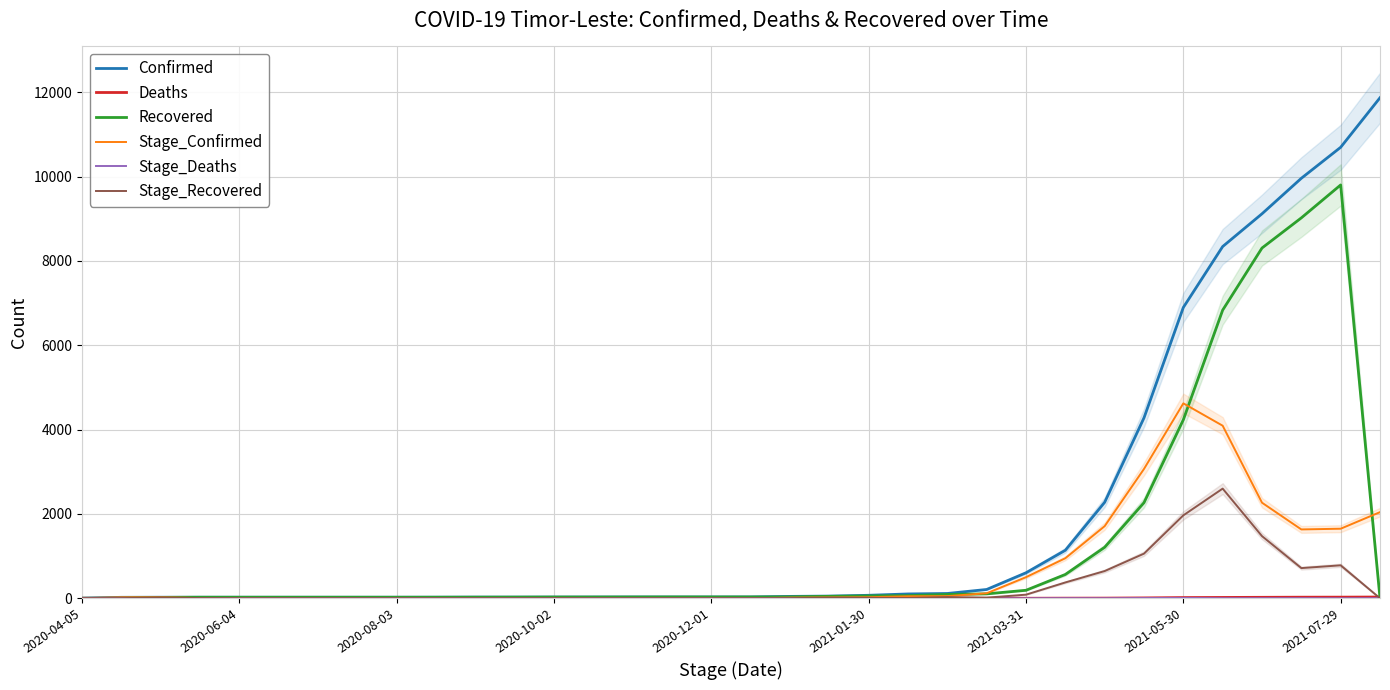

The value of Stage_Confirmed at 2021-05-30 is 1740. True or false?

False